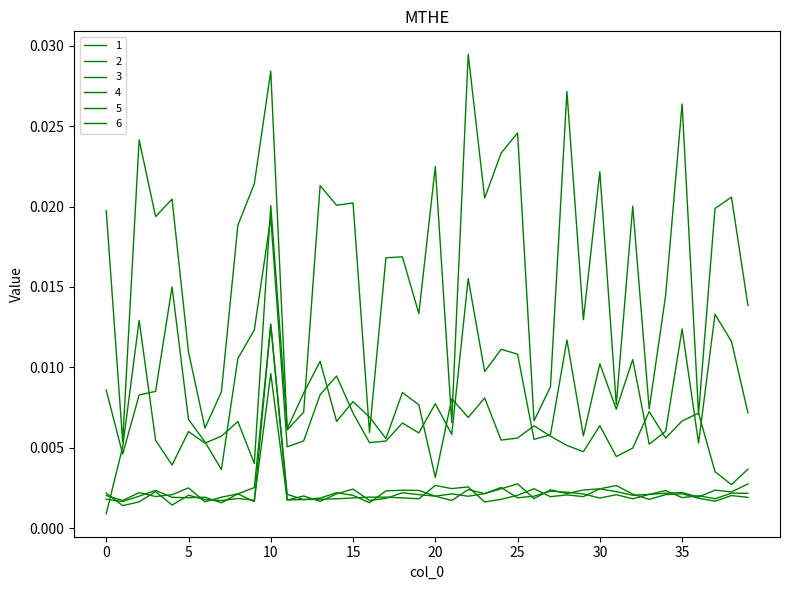

How many lines are shown in the chart?

6